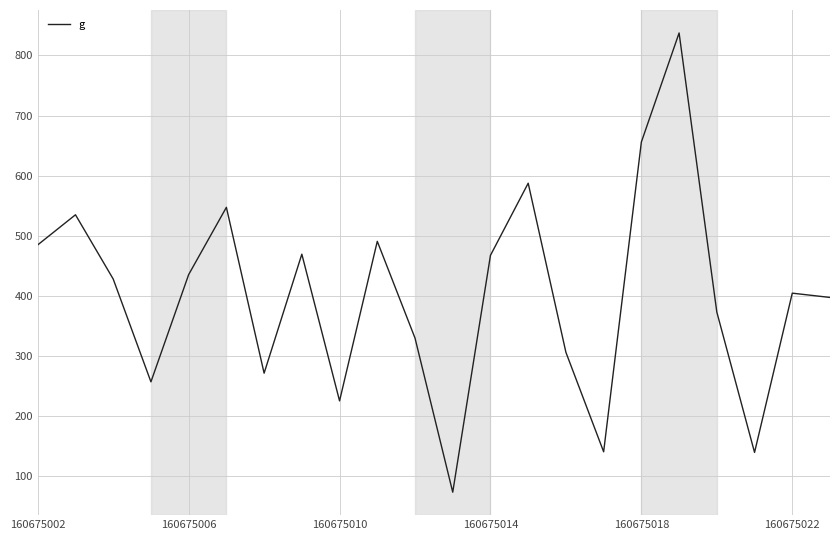

What is the difference between the second highest and second lowest values?

516.0